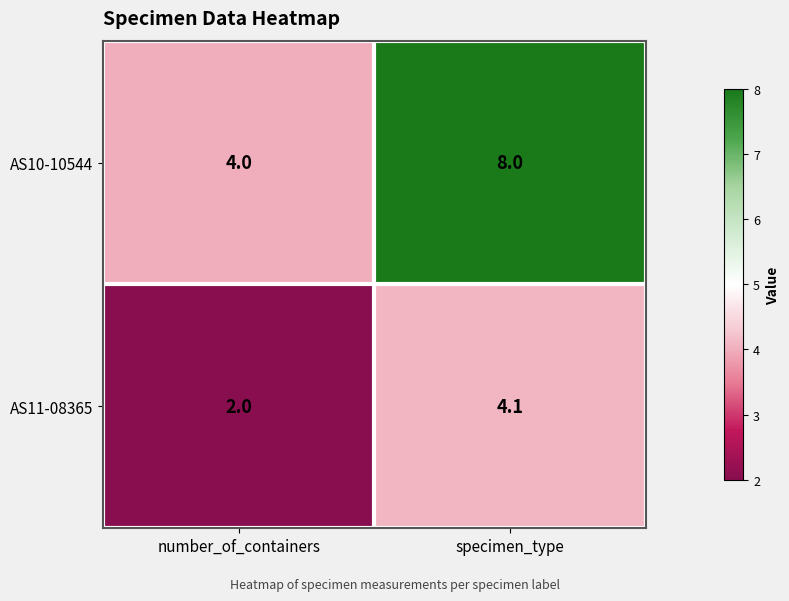

Reading right to left, what are all the values shown in this chart?

AS10-10544: 8.0	4.0
AS11-08365: 4.1	2.0